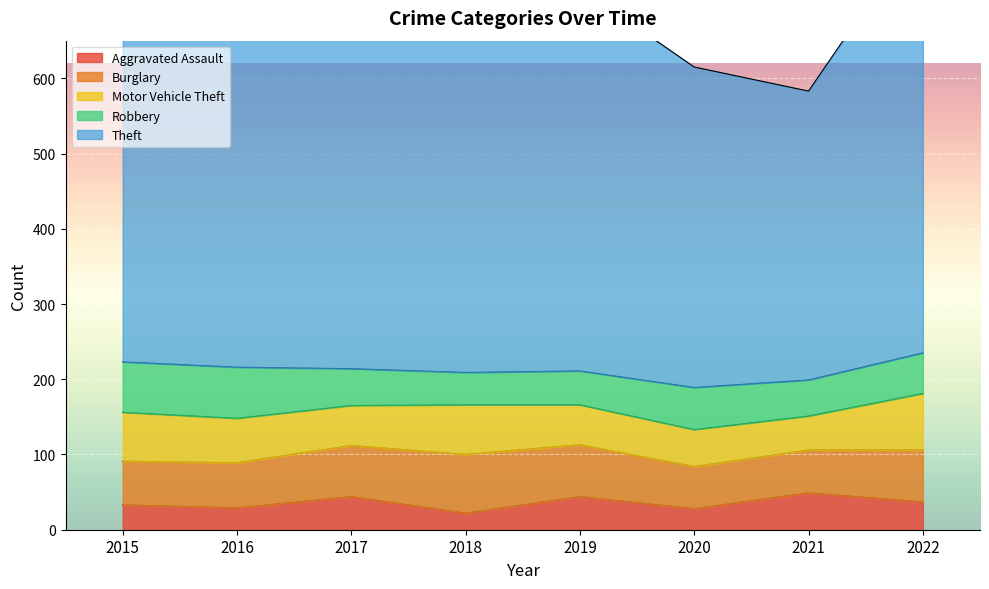

Reading right to left, what are all the values shown in this chart?

Aggravated Assault: 37	49	28	44	22	44	29	33
Burglary: 69	57	56	69	78	68	60	58
Motor Vehicle Theft: 75	45	49	53	66	53	59	65
Robbery: 54	48	56	45	43	49	68	67
Theft: 570	384	426	509	475	501	554	429